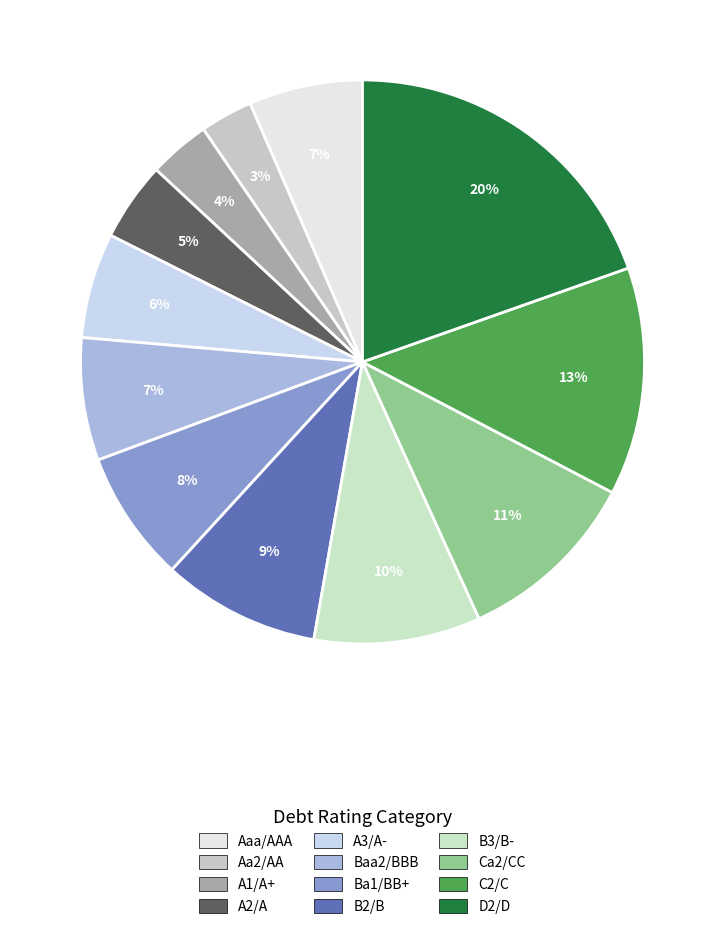

To the nearest percent, what percentage of the pie is Baa2/BBB?

7%